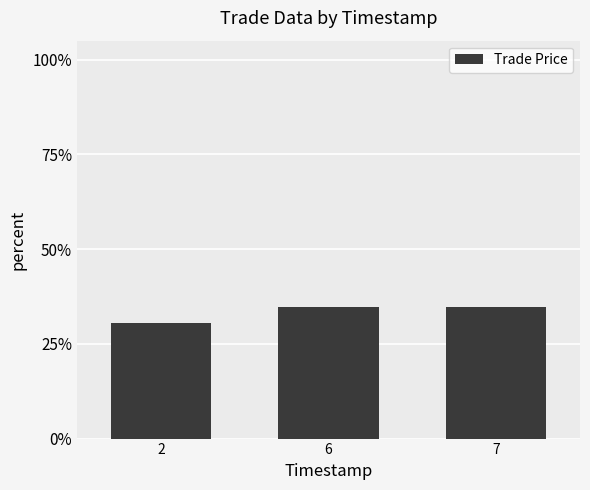

What is the approximate value at 7?

34.7